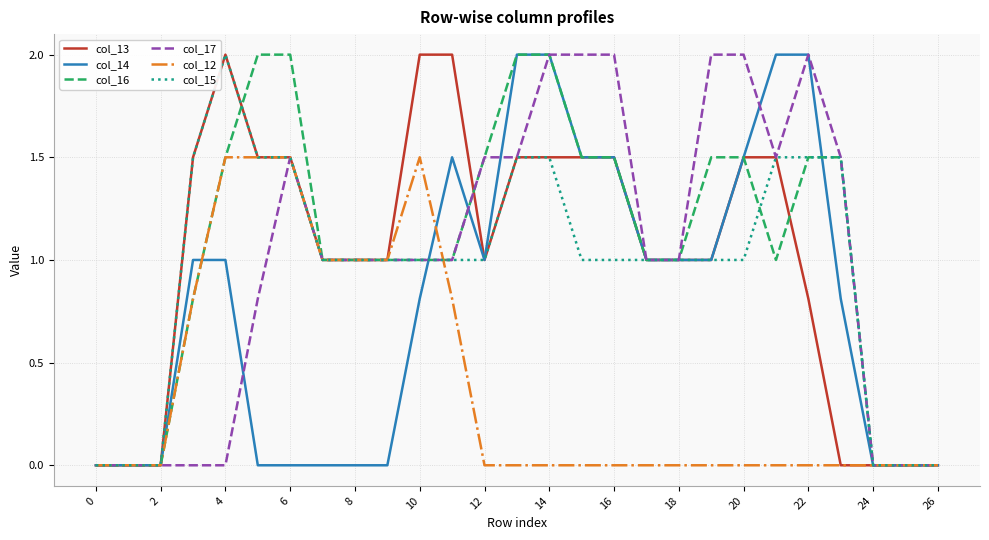

How many lines are shown in the chart?

6